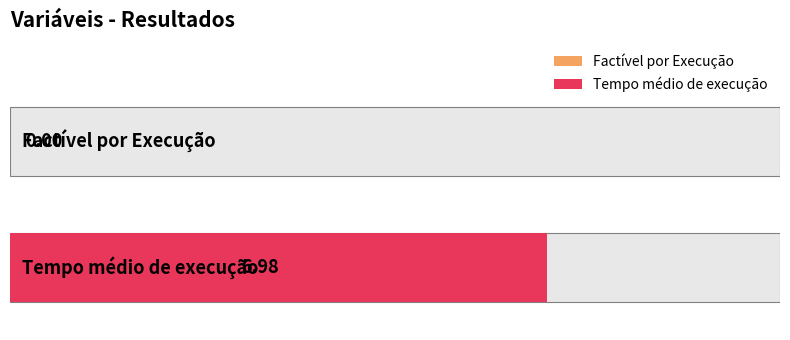

At which label is the value closest to 3?

Factível por Execução